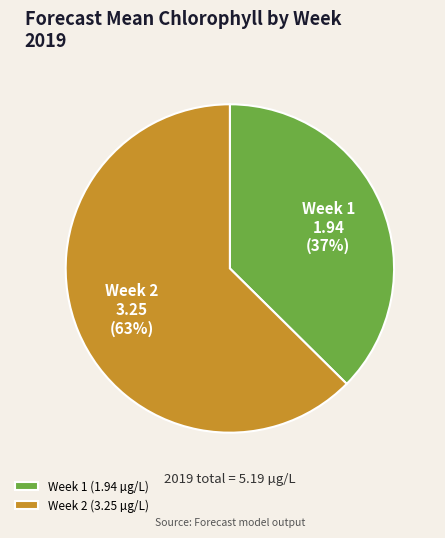

Is it true that Week 1 is 45% of the pie?

False